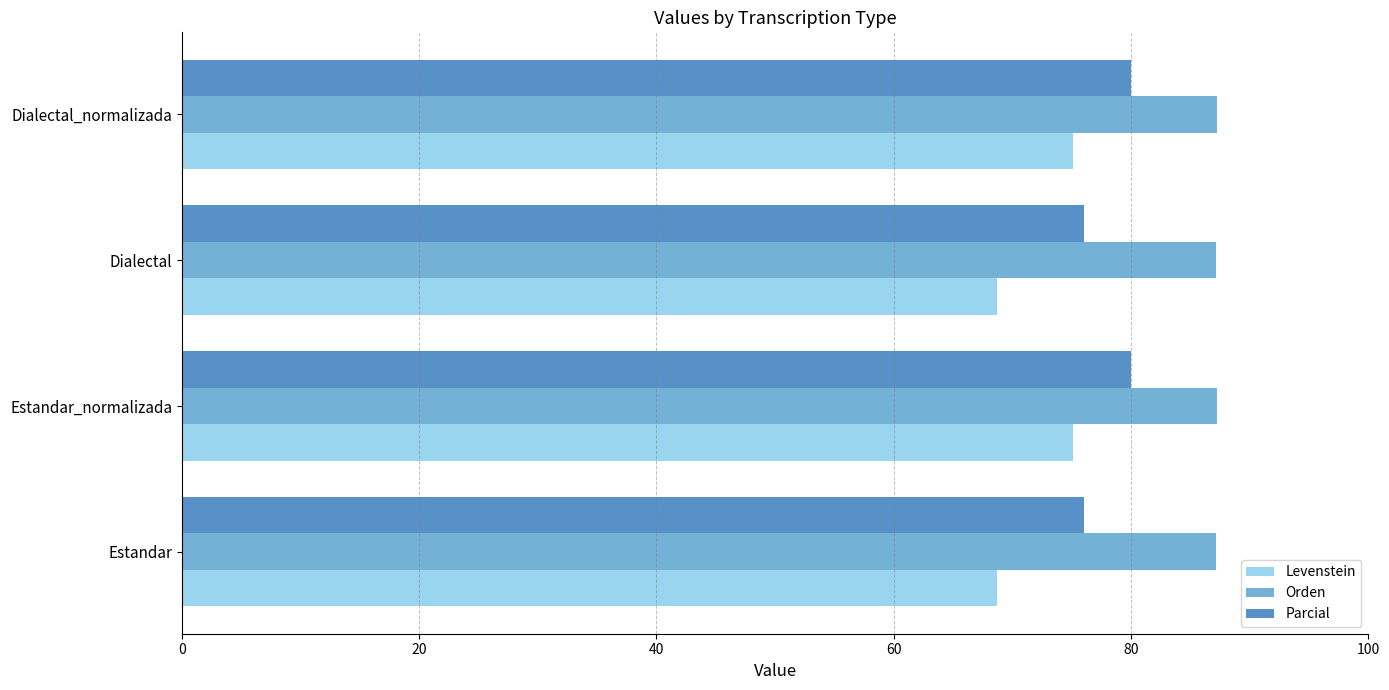

List the series in order of their overall mean, lowest first.

Levenstein, Parcial, Orden